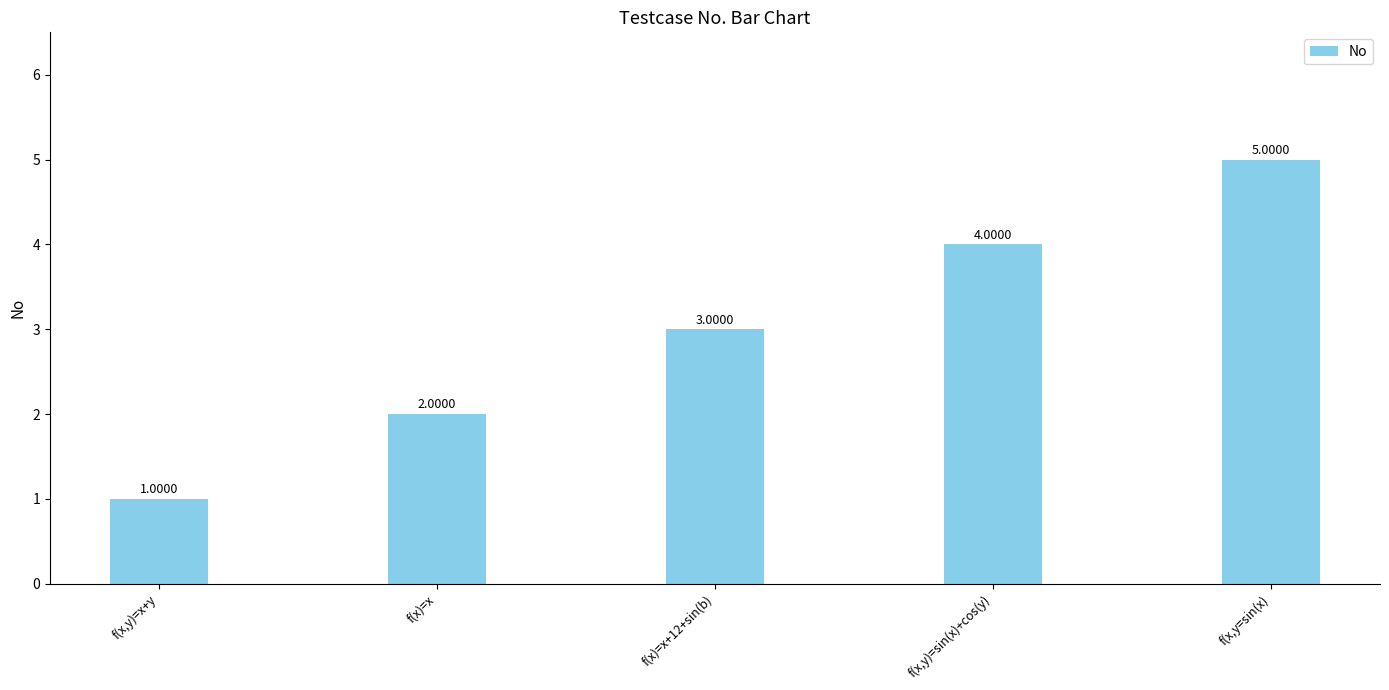

Rank the categories by value from lowest to highest.

f(x,y)=x+y, f(x)=x, f(x)=x+12+sin(b), f(x,y)=sin(x)+cos(y), f(x,y=sin(x)